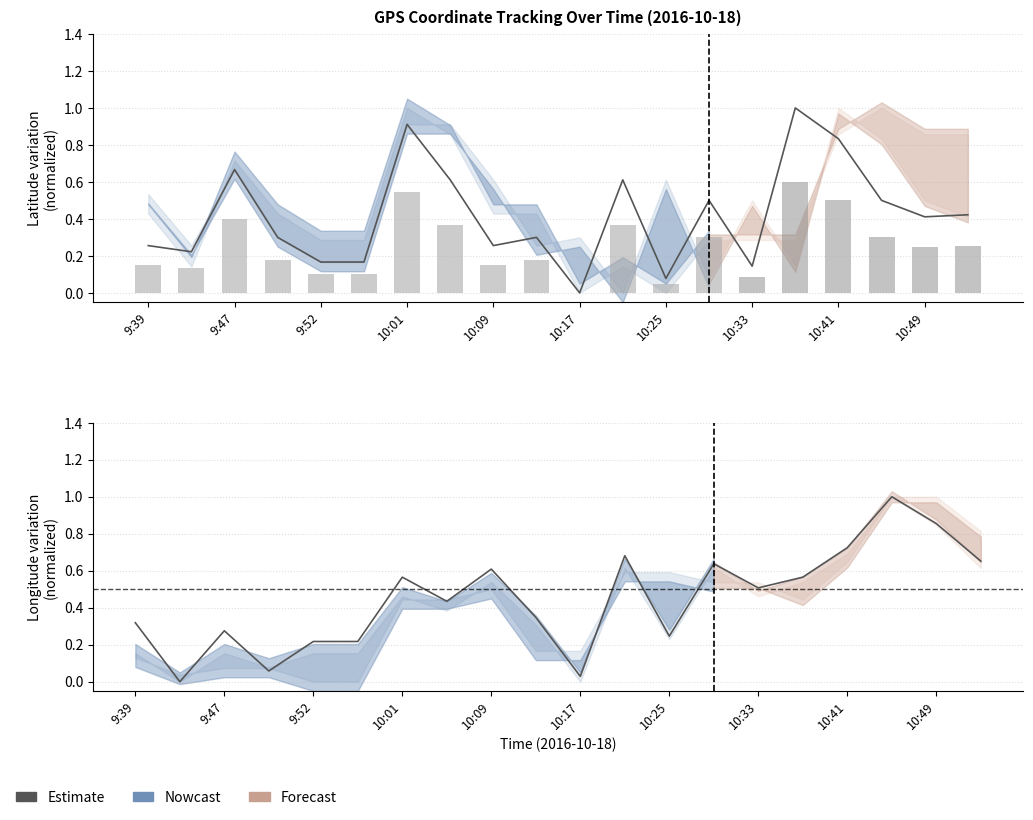

What is the greatest value displayed?

1.0